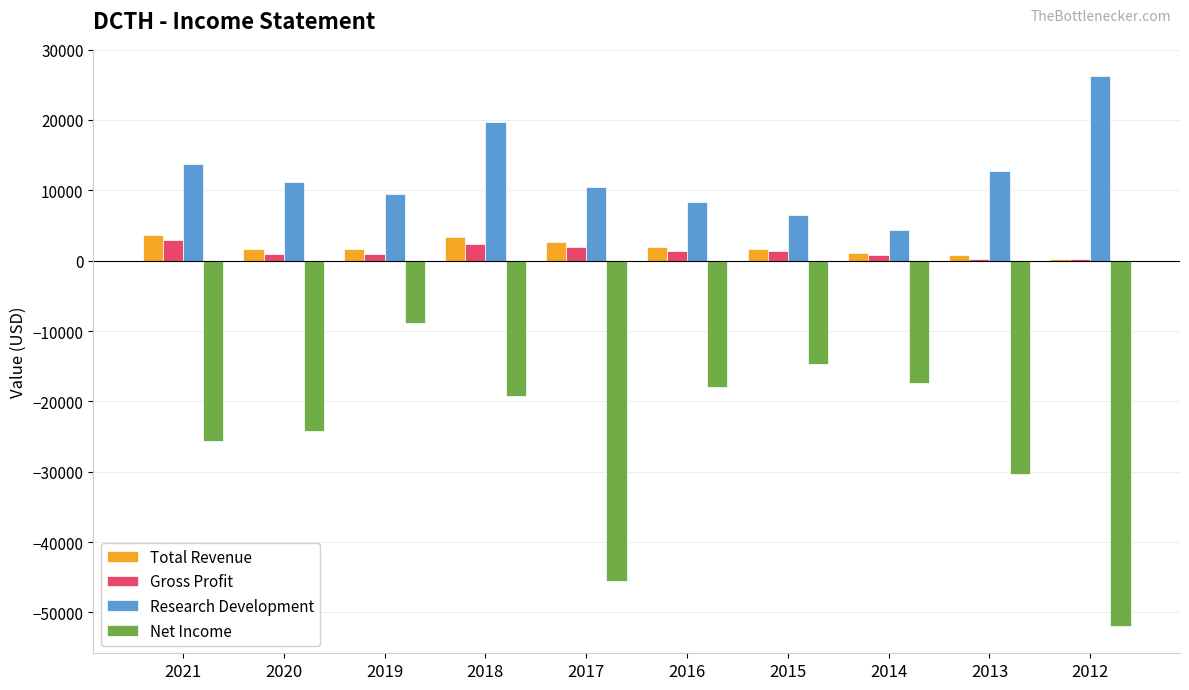

What is the sum of the Research Development values at 2017 and 2021?

24300